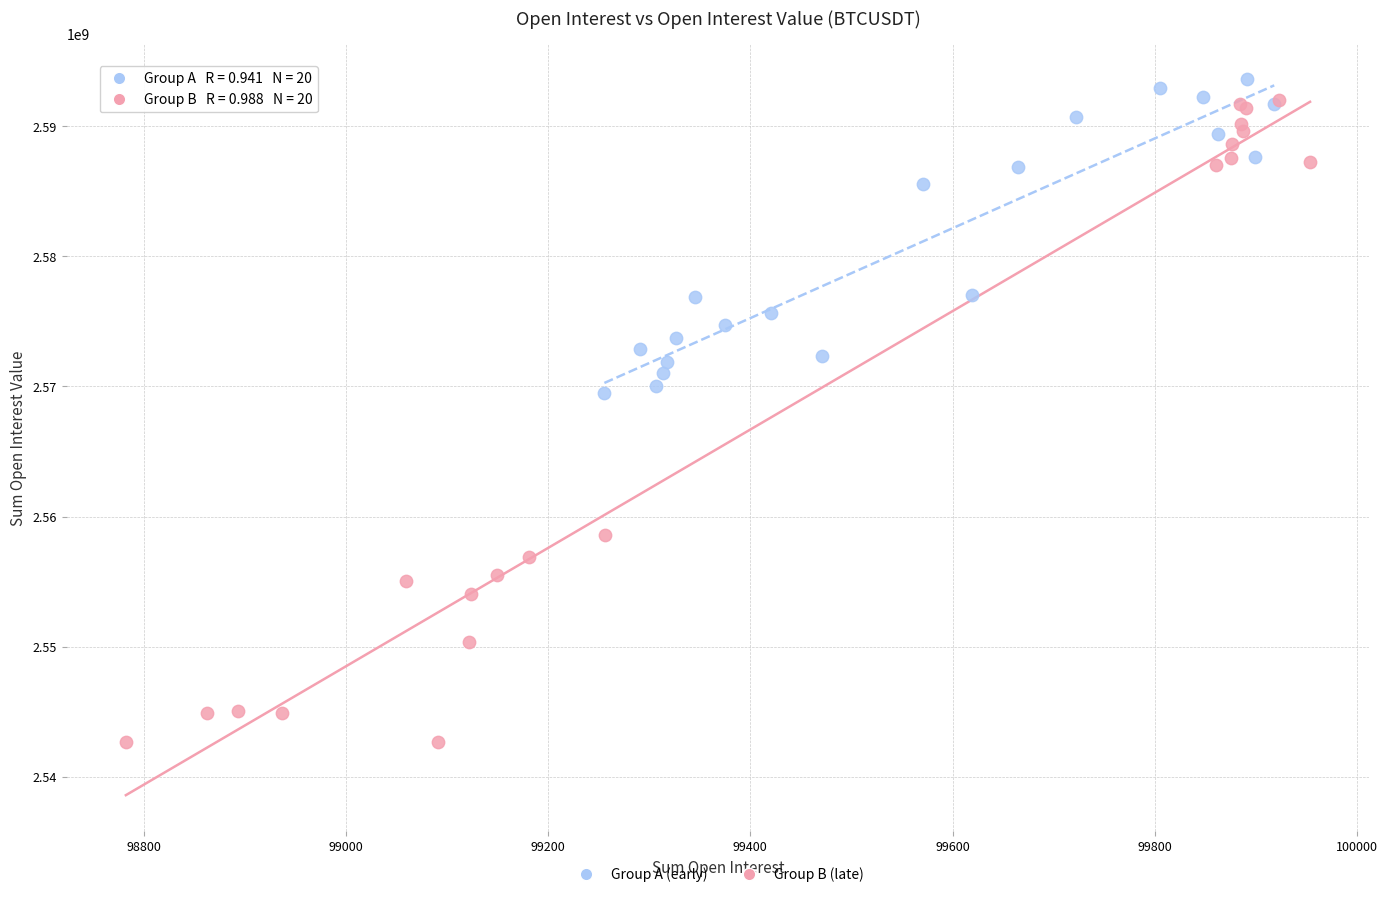

Which series has the largest Y range (max minus min)?

Group B (late)